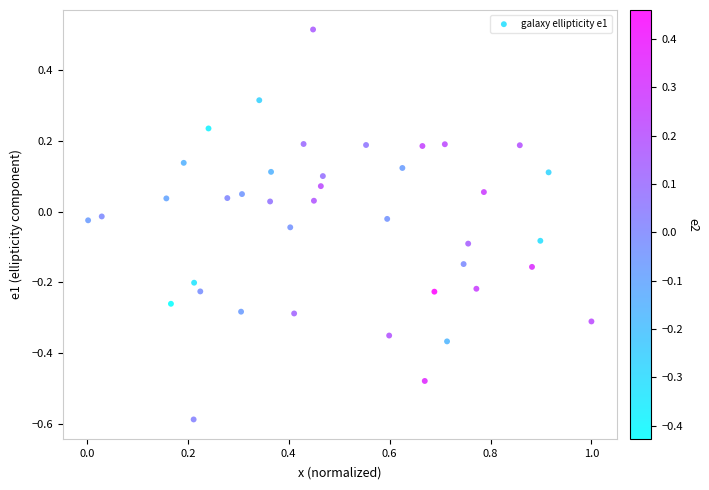

What is the range of X values (max minus min)?

1.0